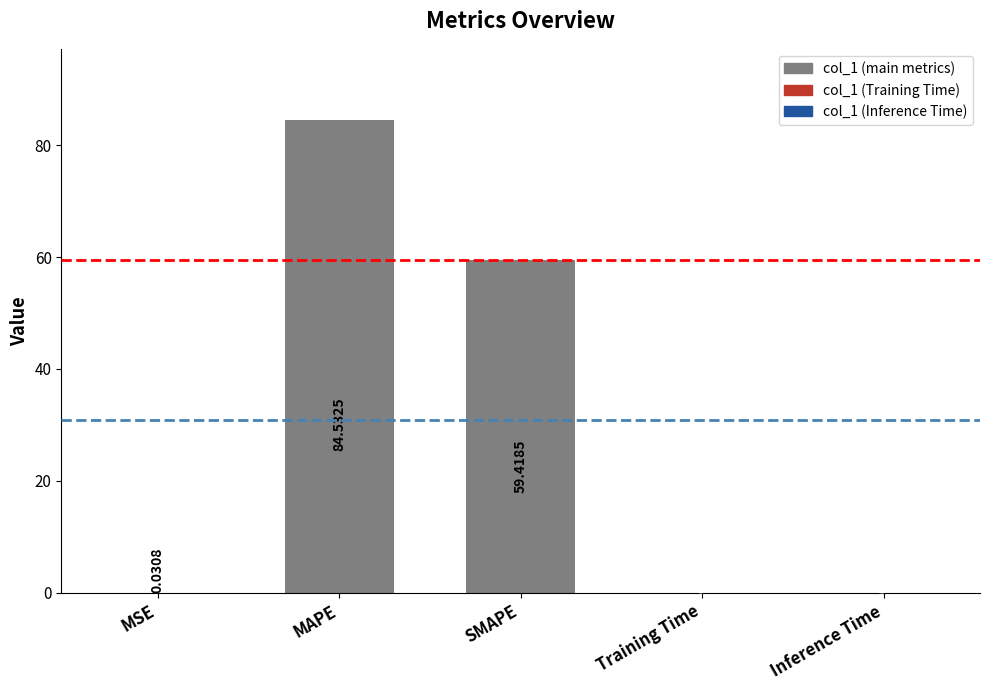

Between MSE and MAPE, which is larger?

MAPE